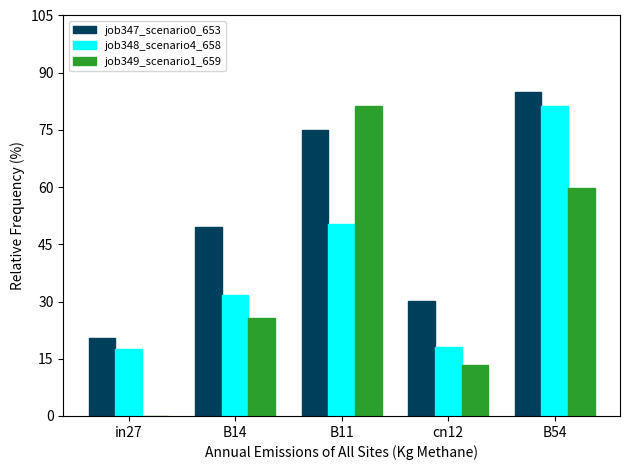

What are all the series names shown in the legend?

job347_scenario0_653, job348_scenario4_658, job349_scenario1_659